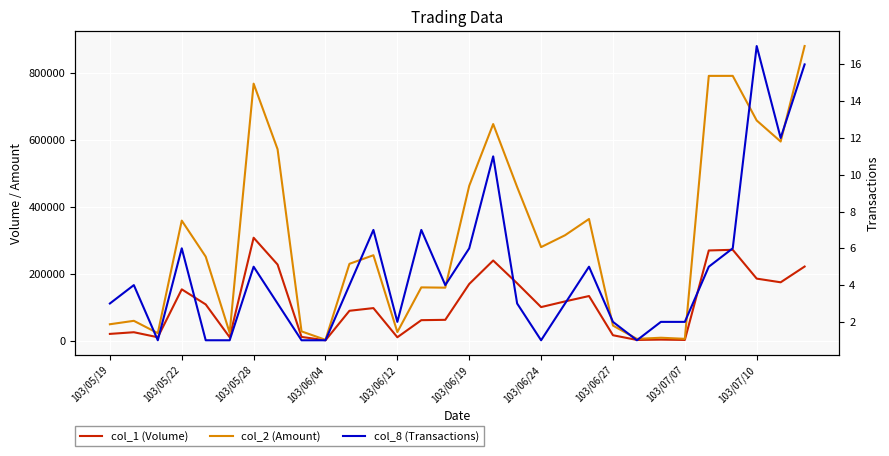

At which category does col_2 (Amount) reach its first local peak?

103/05/22